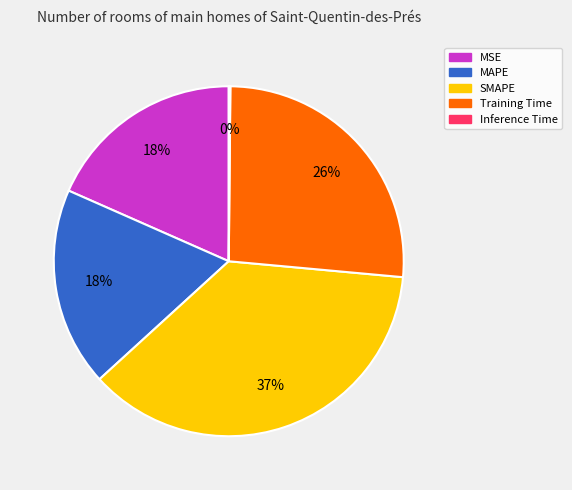

Is SMAPE the majority of the pie?

No